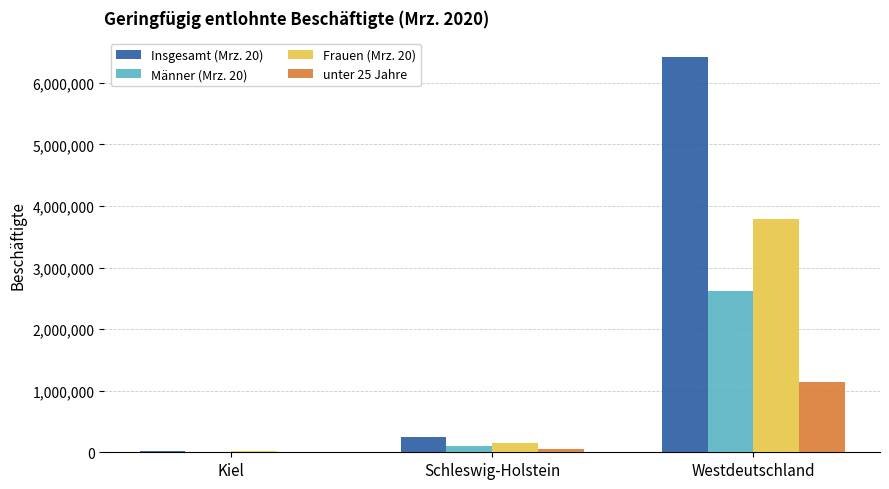

The unter 25 Jahre series shows 614093 at Westdeutschland. True or false?

False